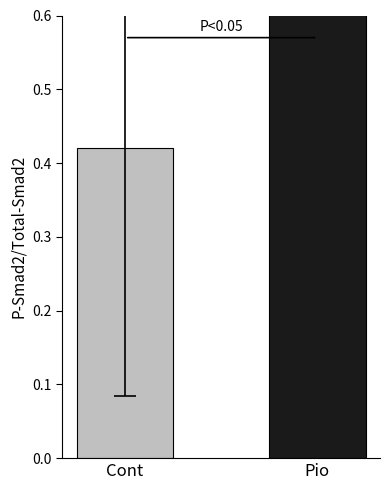

What is the label of the 1st bar from the right?

Pio